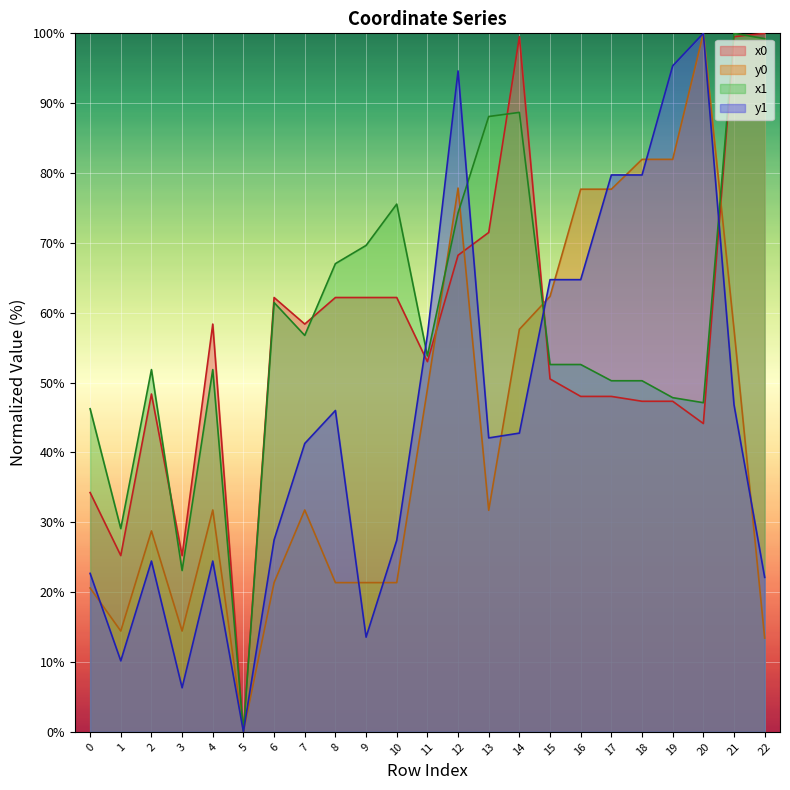

Reading right to left, what are all the values shown in this chart?

x0: 100.0	99.5	44.1	47.3	47.3	48.0	48.0	50.5	99.5	71.5	68.2	53.0	62.2	62.2	62.2	58.4	62.2	0.0	58.4	25.2	48.4	25.2	34.3
y0: 13.4	57.6	100.0	82.0	82.0	77.7	77.7	62.3	57.6	31.7	77.8	49.0	21.4	21.4	21.4	31.8	21.4	0.0	31.8	14.4	28.8	14.4	20.6
x1: 99.2	100.0	47.1	47.8	50.3	50.3	52.6	52.6	88.7	88.1	74.3	53.8	75.6	69.6	67.0	56.8	61.5	0.0	51.9	23.1	51.9	29.1	46.3
y1: 22.1	46.8	100.0	95.3	79.7	79.7	64.7	64.7	42.8	42.1	94.6	56.8	27.4	13.6	46.0	41.3	27.5	0.0	24.4	6.3	24.4	10.2	22.7